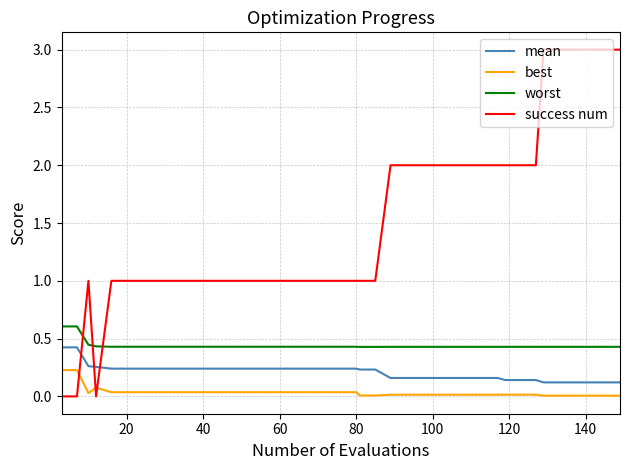

How many intersections are there between success num and worst?

3